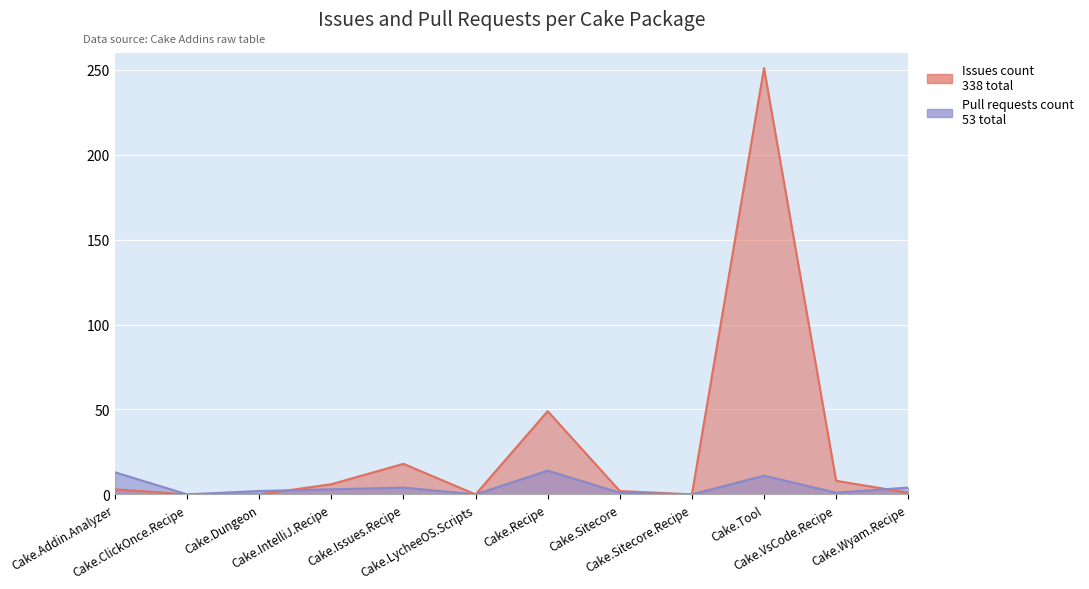

Does the chart display data point markers on the line(s)?

No